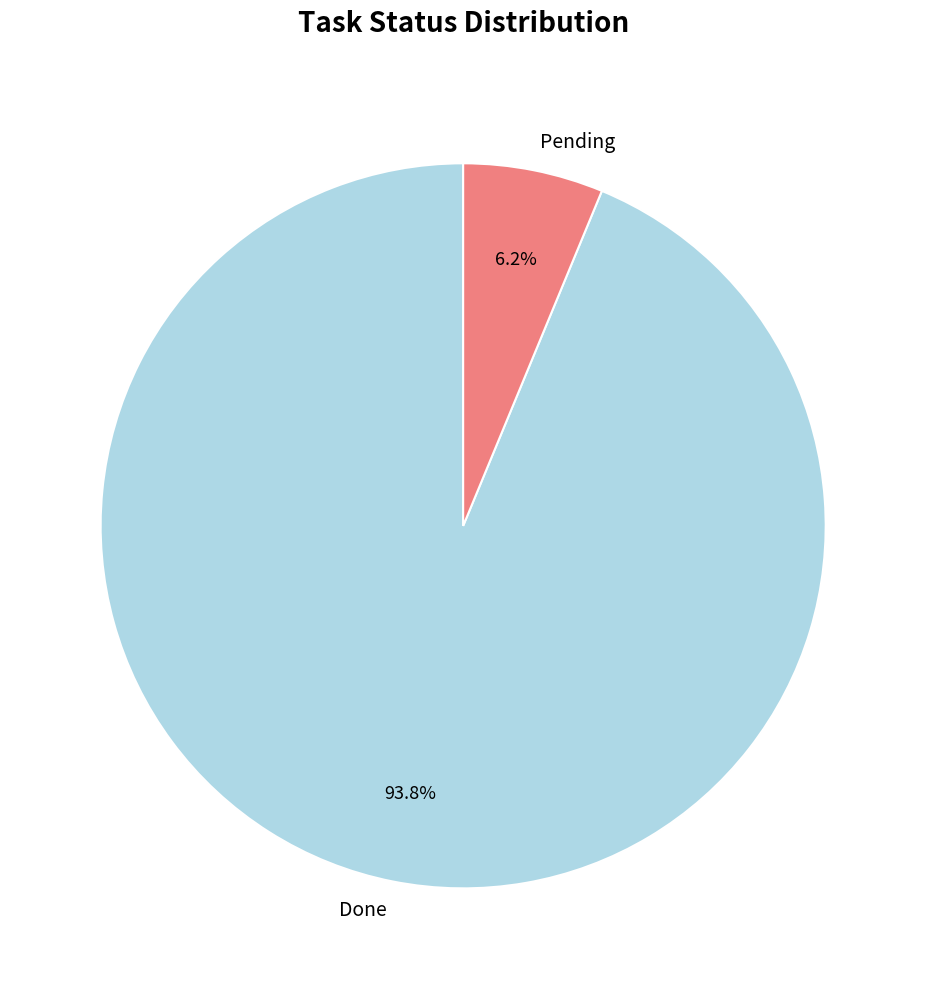

Which has a higher value, Pending or Done?

Done